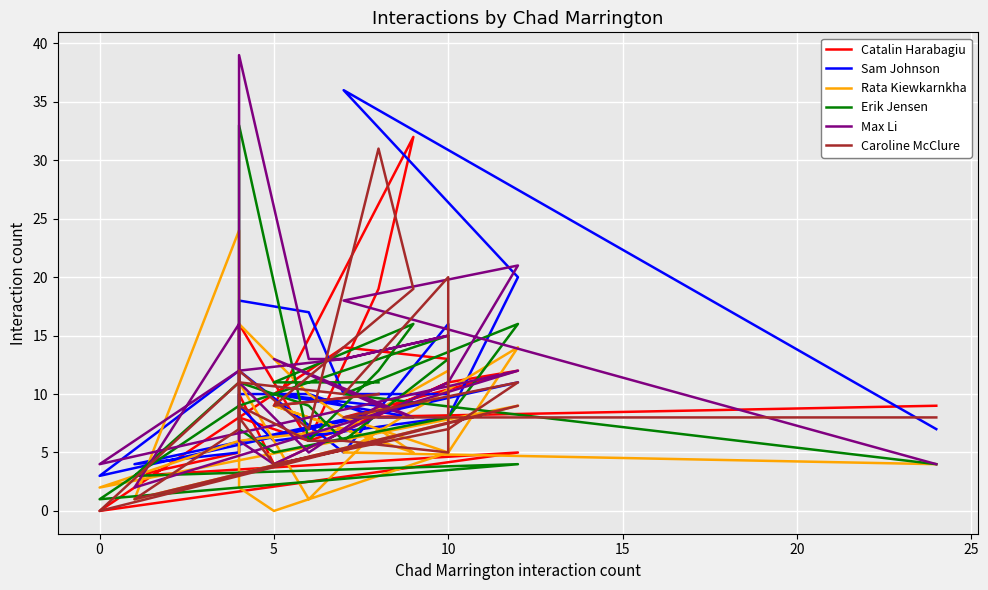

What are all the series names shown in the legend?

Catalin Harabagiu, Sam Johnson, Rata Kiewkarnkha, Erik Jensen, Max Li, Caroline McClure